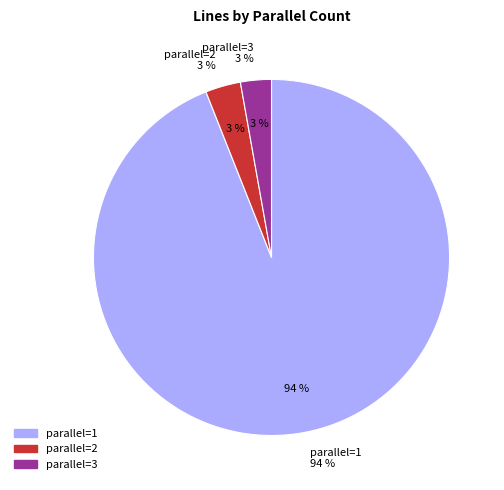

What is the largest slice in the pie chart?

1